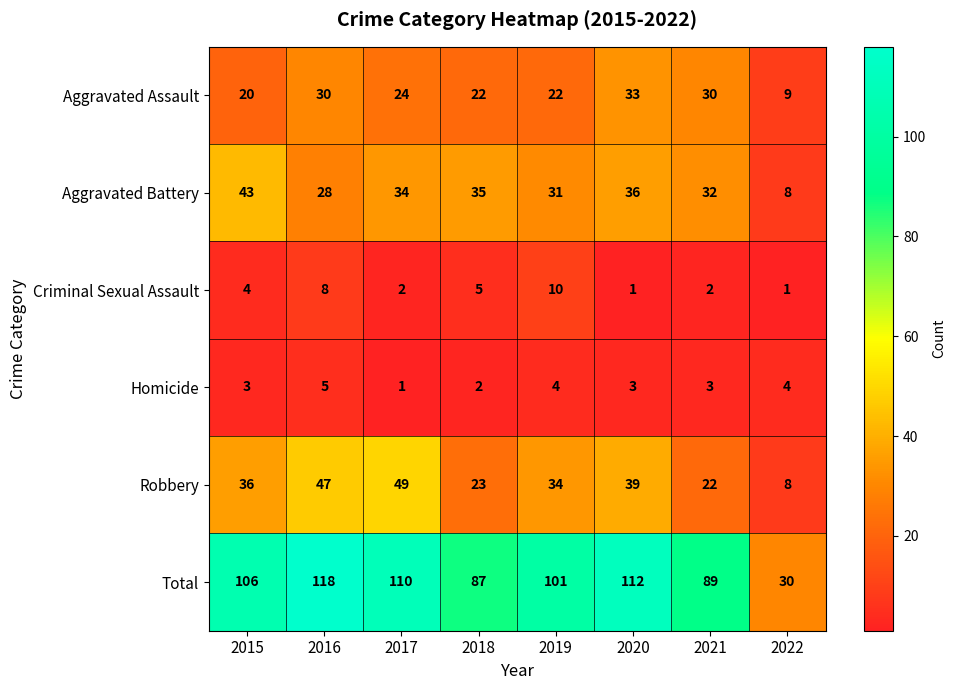

At which label does Aggravated Assault first exceed 24?

2016